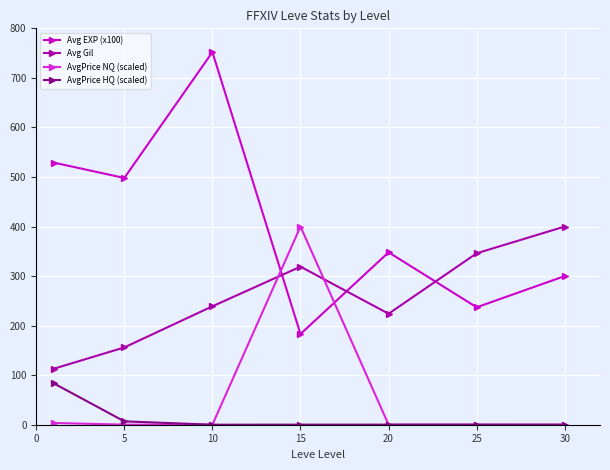

Which series has the widest spread of values?

Avg EXP (x100)